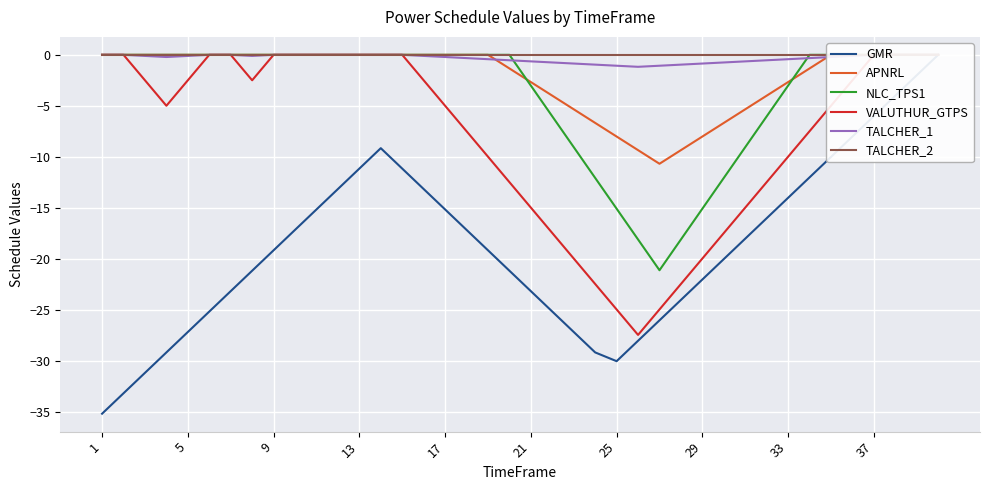

Which category has the highest value in the TALCHER_1 series?

1